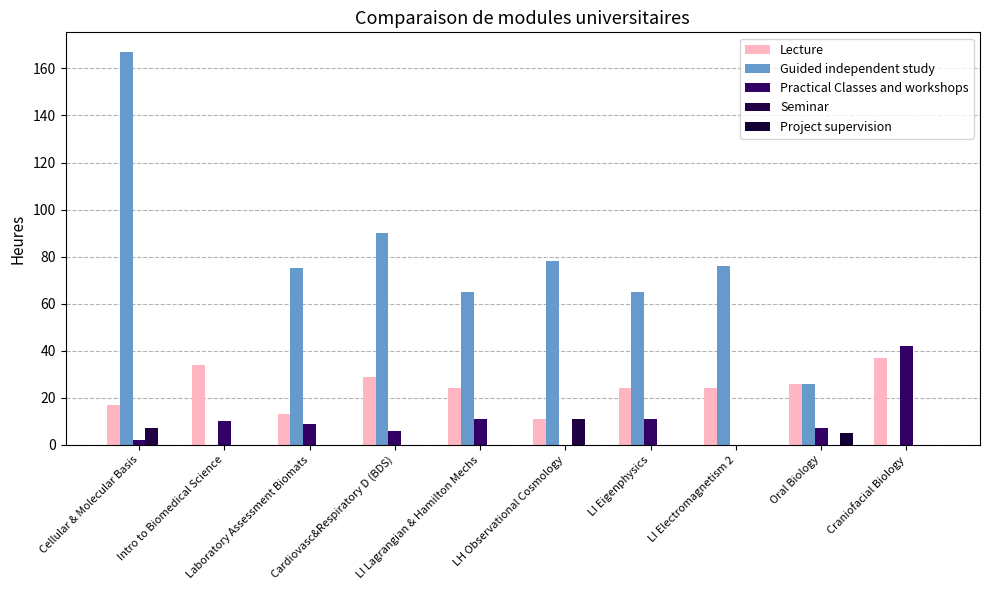

Reading left to right, extract all data points from this chart.

Lecture: Cellular & Molecular Basis=17	Intro to Biomedical Science=34	Laboratory Assessment Biomats=13	Cardiovasc&Respiratory D (BDS)=29	LI Lagrangian & Hamilton Mechs=24	LH Observational Cosmology=11	LI Eigenphysics=24	LI Electromagnetism 2=24	Oral Biology=26	Craniofacial Biology=37
Guided independent study: Cellular & Molecular Basis=167	Intro to Biomedical Science=0	Laboratory Assessment Biomats=75	Cardiovasc&Respiratory D (BDS)=90	LI Lagrangian & Hamilton Mechs=65	LH Observational Cosmology=78	LI Eigenphysics=65	LI Electromagnetism 2=76	Oral Biology=26	Craniofacial Biology=0
Practical Classes and workshops: Cellular & Molecular Basis=2	Intro to Biomedical Science=10	Laboratory Assessment Biomats=9	Cardiovasc&Respiratory D (BDS)=6	LI Lagrangian & Hamilton Mechs=11	LH Observational Cosmology=0	LI Eigenphysics=11	LI Electromagnetism 2=0	Oral Biology=7	Craniofacial Biology=42
Seminar: Cellular & Molecular Basis=7	Intro to Biomedical Science=0	Laboratory Assessment Biomats=0	Cardiovasc&Respiratory D (BDS)=0	LI Lagrangian & Hamilton Mechs=0	LH Observational Cosmology=11	LI Eigenphysics=0	LI Electromagnetism 2=0	Oral Biology=0	Craniofacial Biology=0
Project supervision: Cellular & Molecular Basis=0	Intro to Biomedical Science=0	Laboratory Assessment Biomats=0	Cardiovasc&Respiratory D (BDS)=0	LI Lagrangian & Hamilton Mechs=0	LH Observational Cosmology=0	LI Eigenphysics=0	LI Electromagnetism 2=0	Oral Biology=5	Craniofacial Biology=0